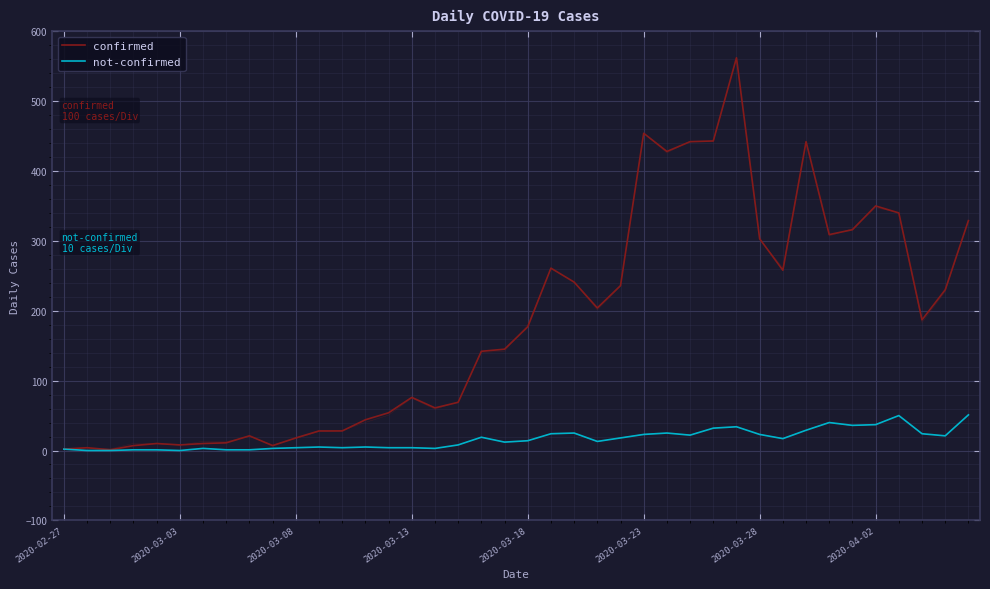

True or false: not-confirmed has more than 1 points higher than both neighbors.

True